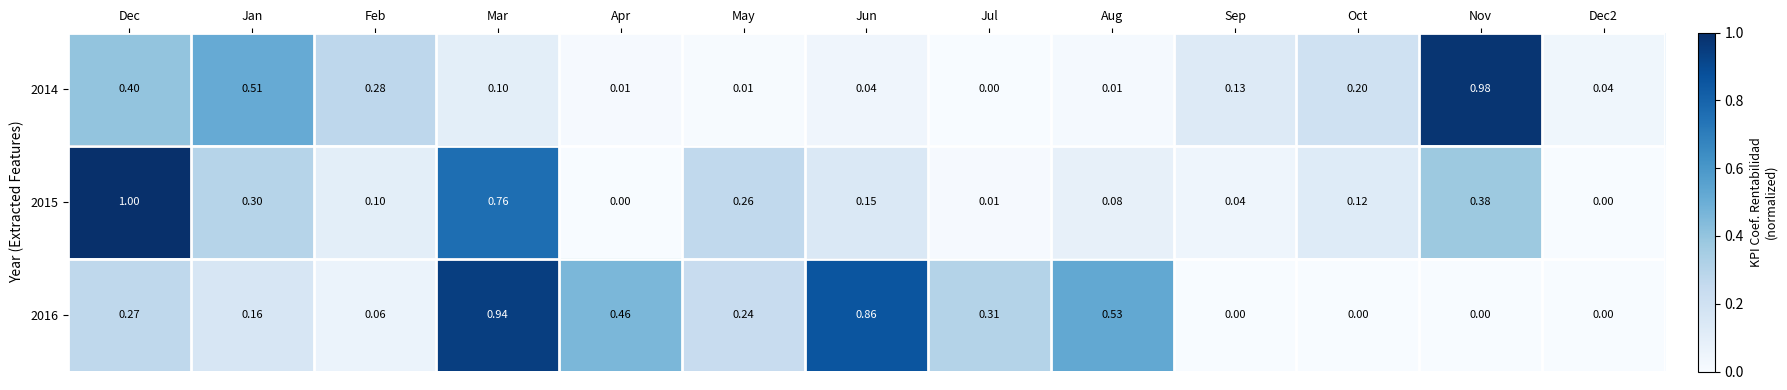

Which category has the highest value in the 2014 series?

Nov